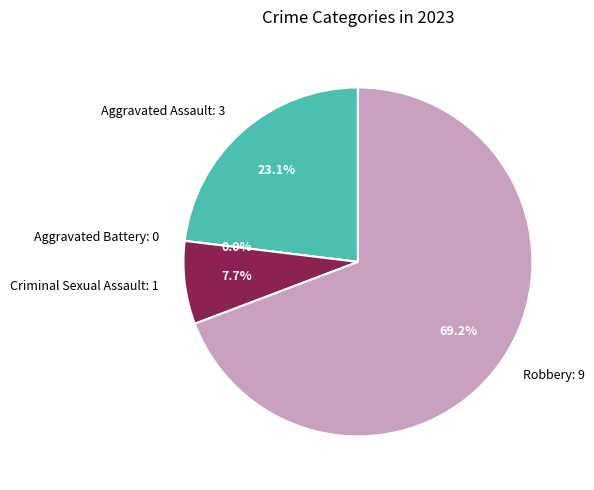

How many slices are in this pie chart?

4